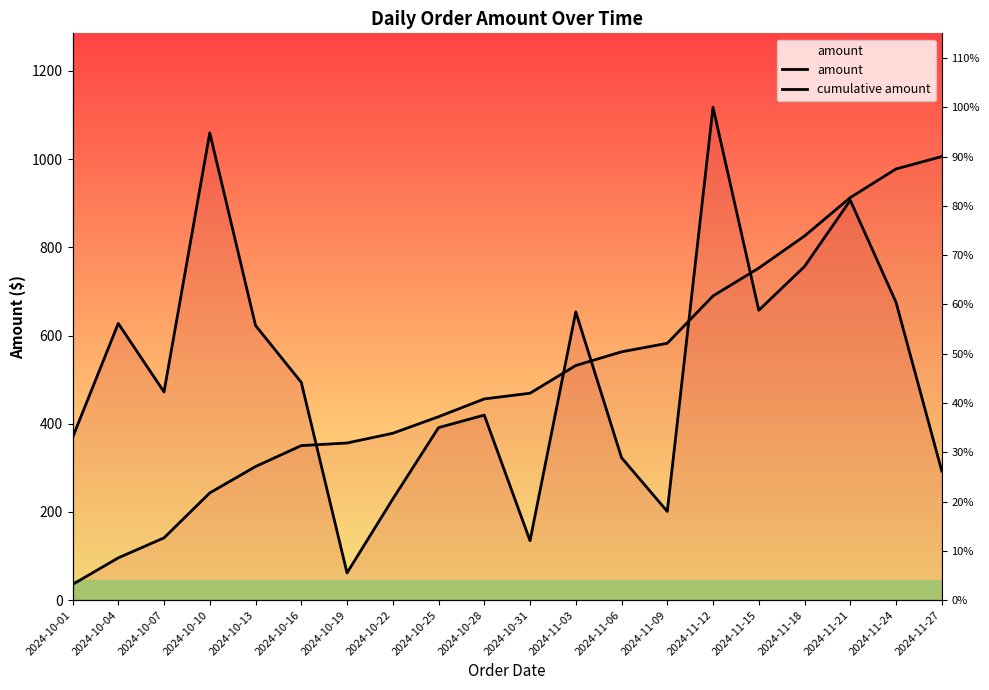

What is the spread (max minus min) of values at 2024-10-16?

143.5